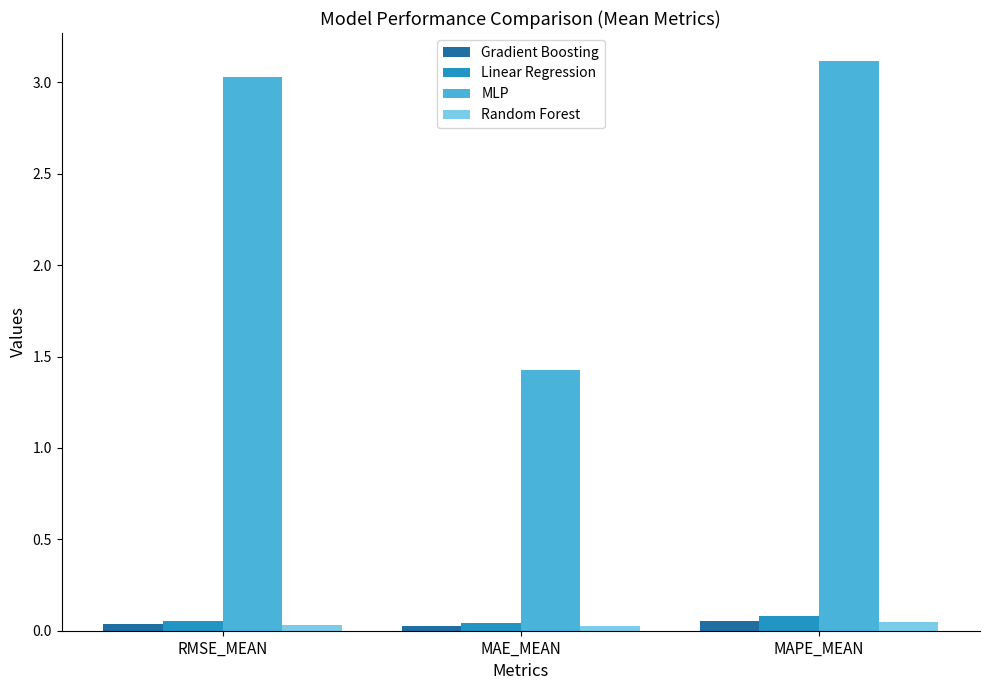

Which category has the highest value across all series?

MAPE_MEAN